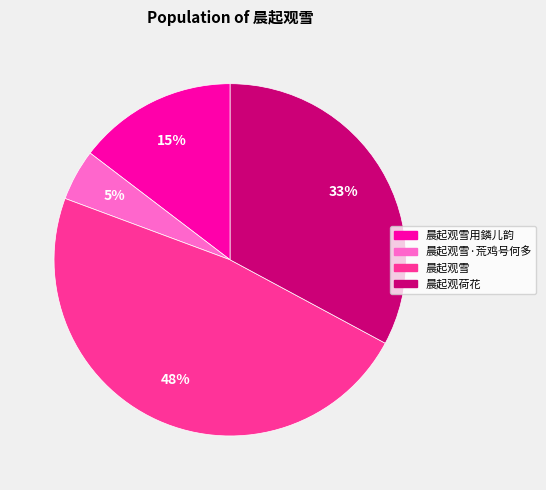

To the nearest percent, what is the difference between the largest and smallest slice percentages?

43%